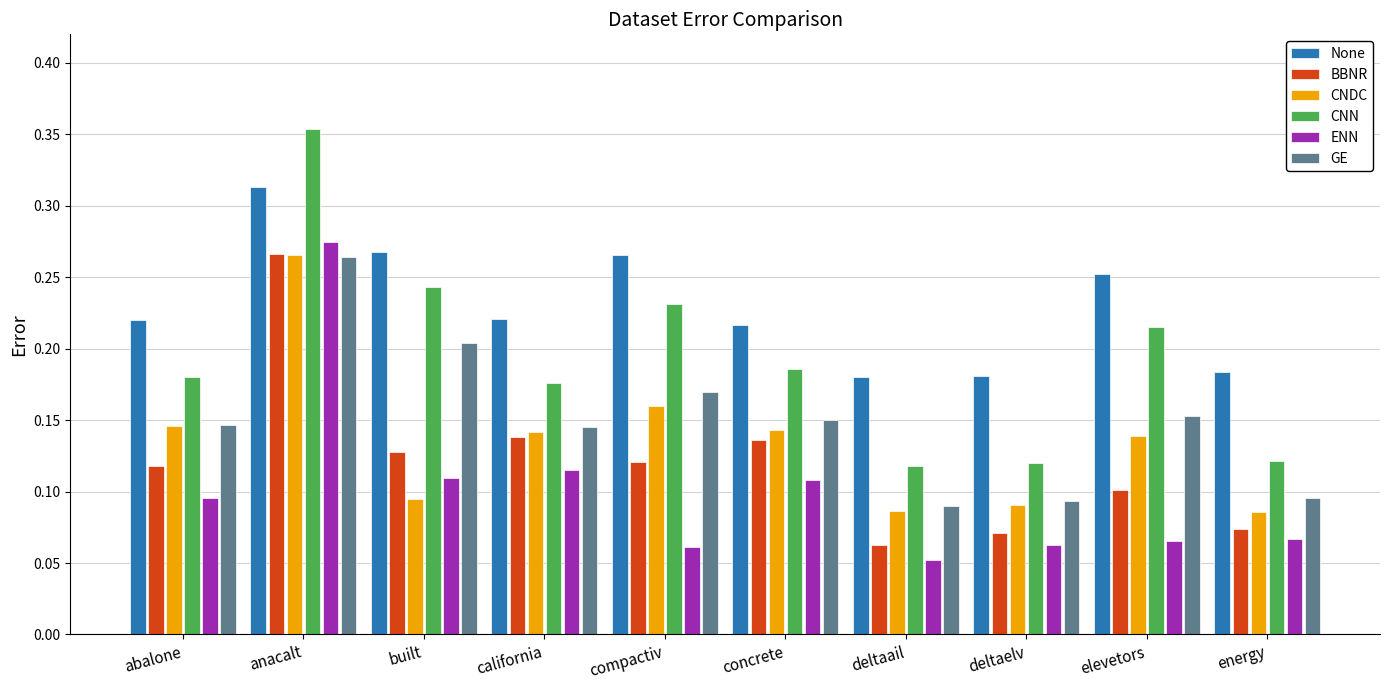

How many BBNR values are between 0 and 1?

10